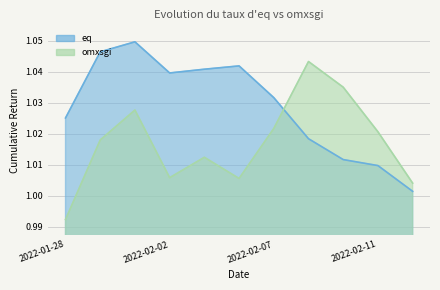

In eq, how many points are lower than both neighbors (excluding endpoints)?

1